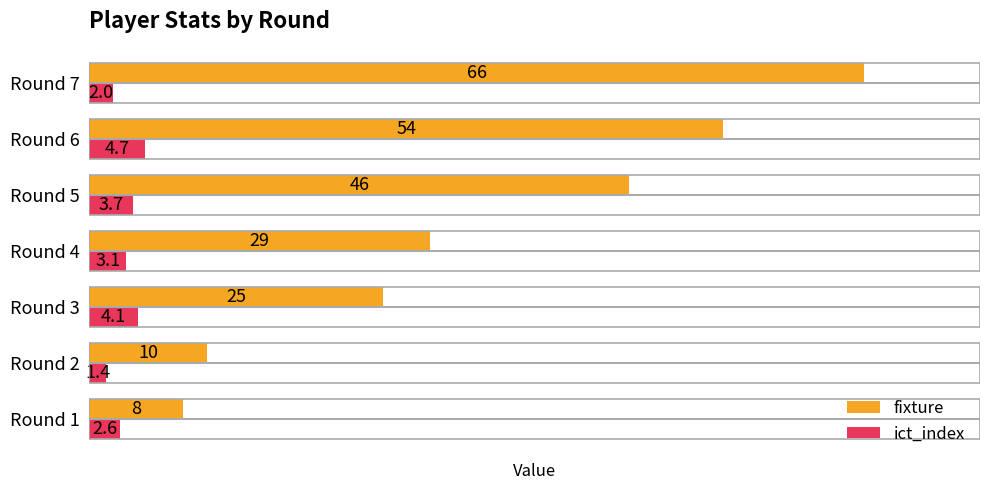

What is the sum of the fixture values at Round 4 and Round 7?

95.0